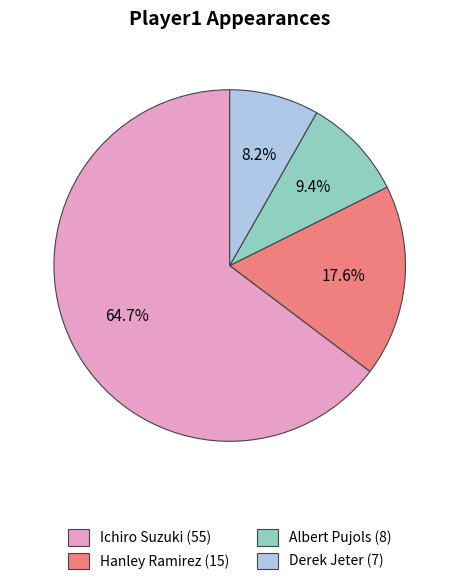

Which has a higher value, Derek Jeter or Ichiro Suzuki?

Ichiro Suzuki